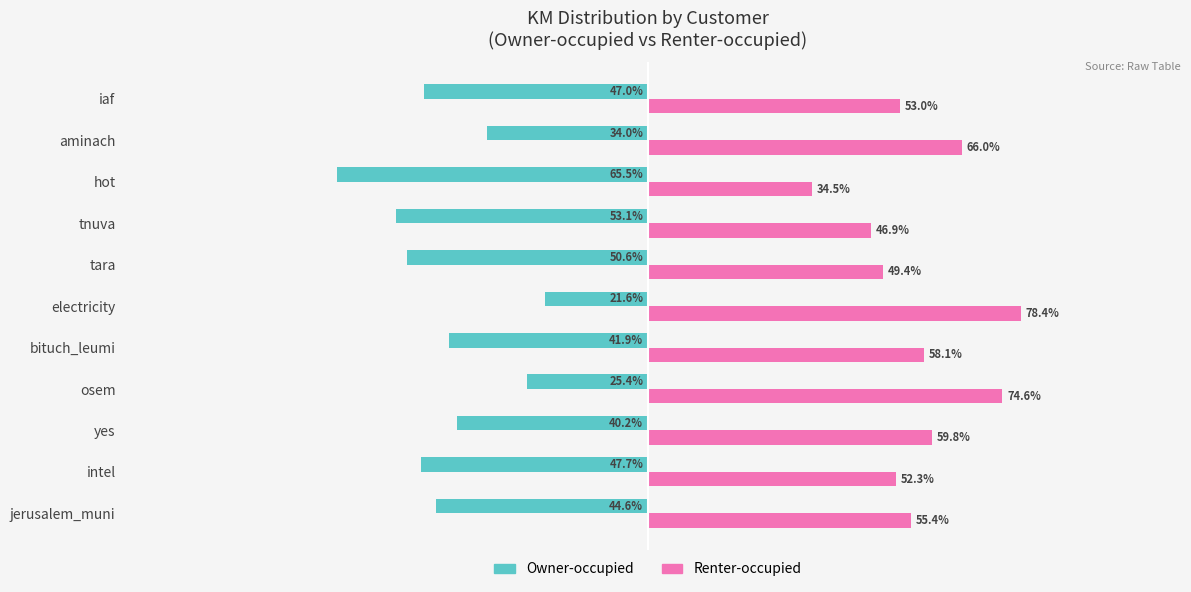

At which label does Owner-occupied reach its minimum?

hot